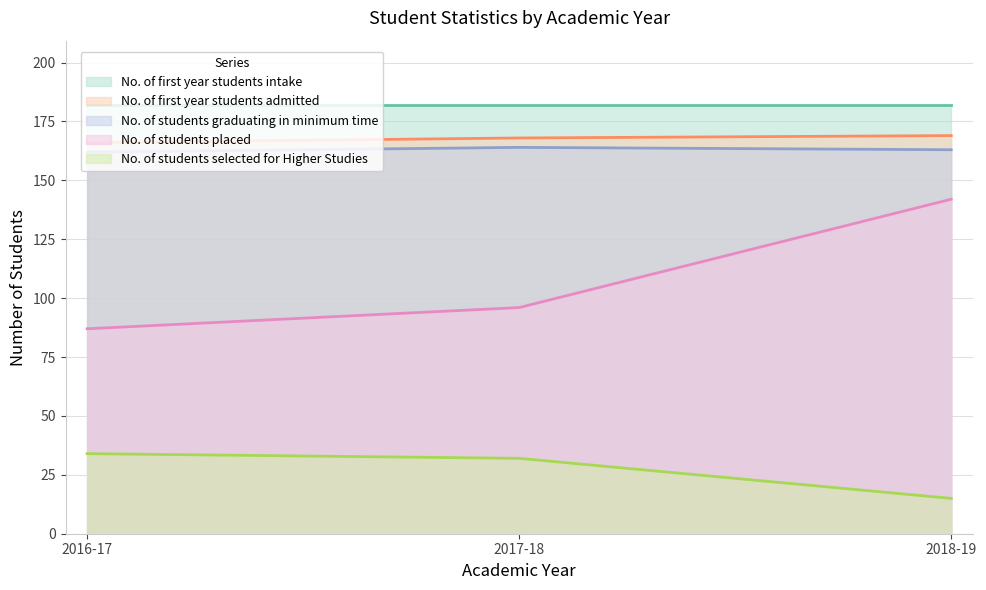

What is the spread (max minus min) of values at 2017-18?

150